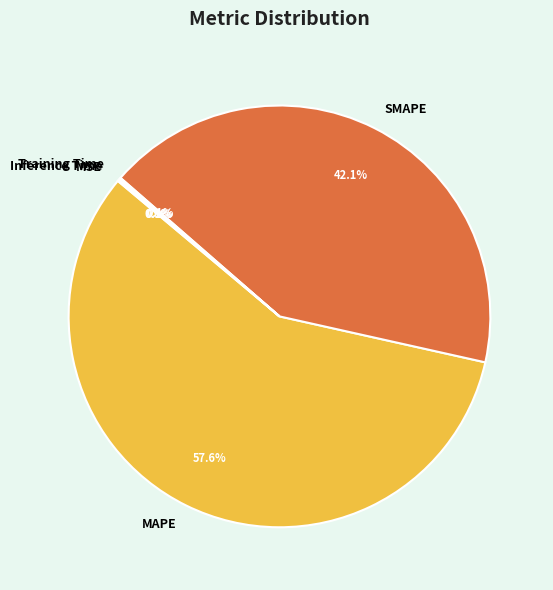

What is the majority slice?

MAPE